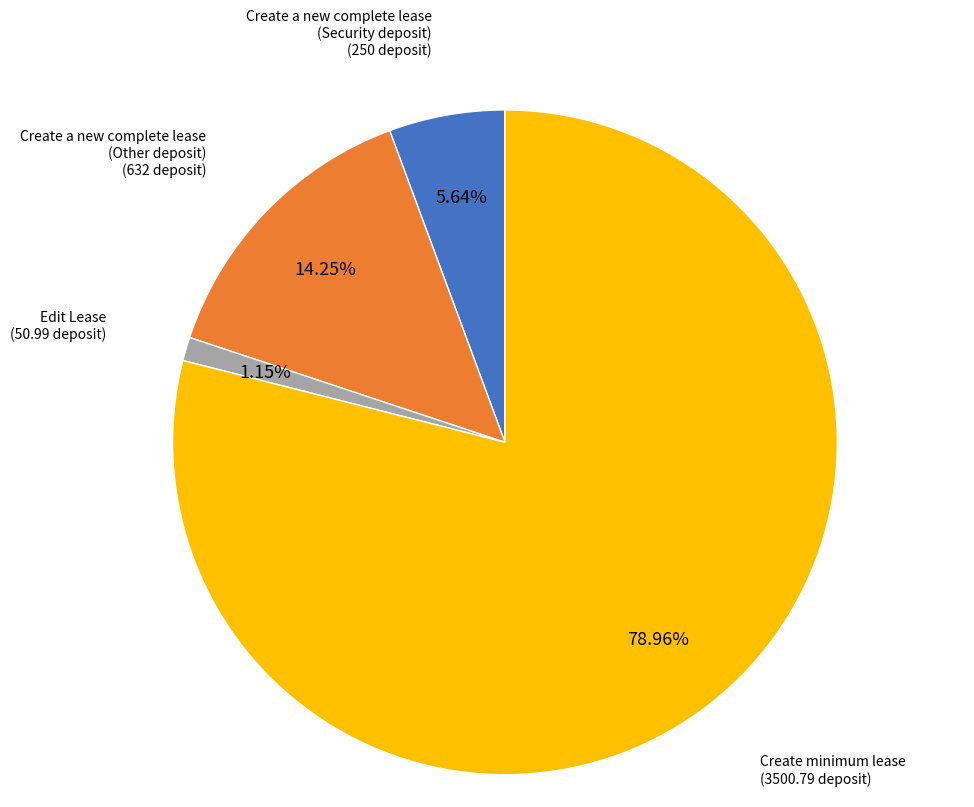

Is there any slice that represents more than half of the pie?

Yes